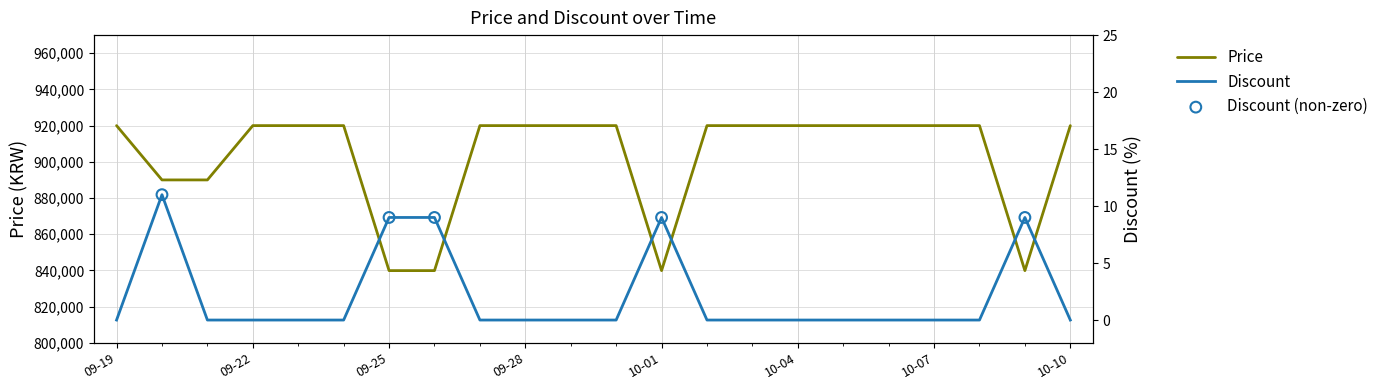

Which series has the largest total across all categories?

Price